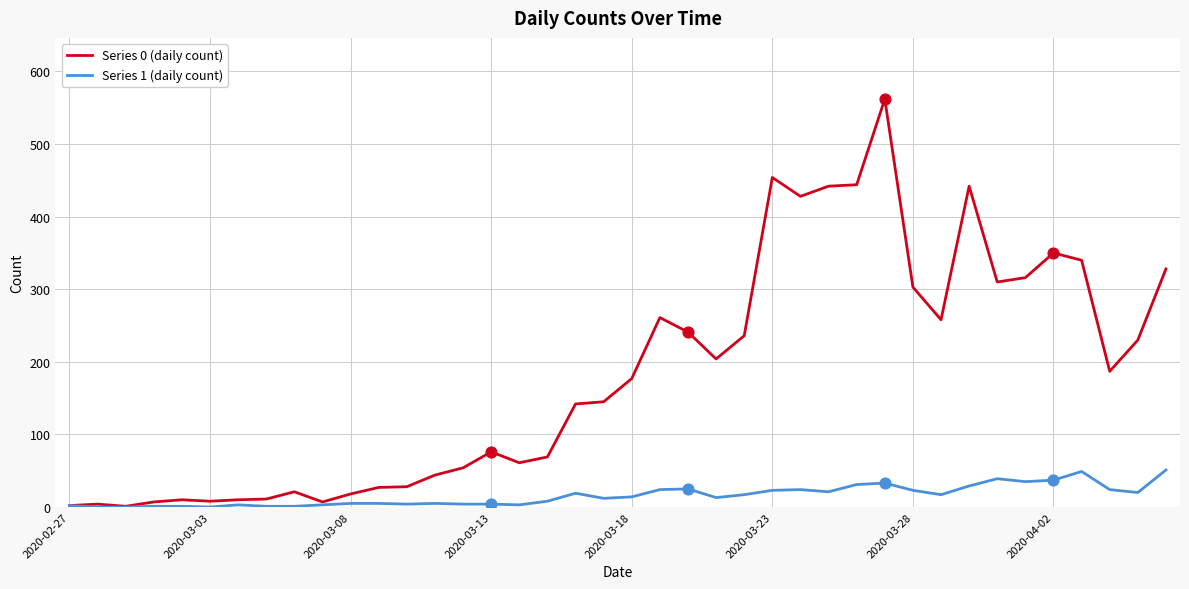

Which series has the largest total across all categories?

Series 0 (daily count)